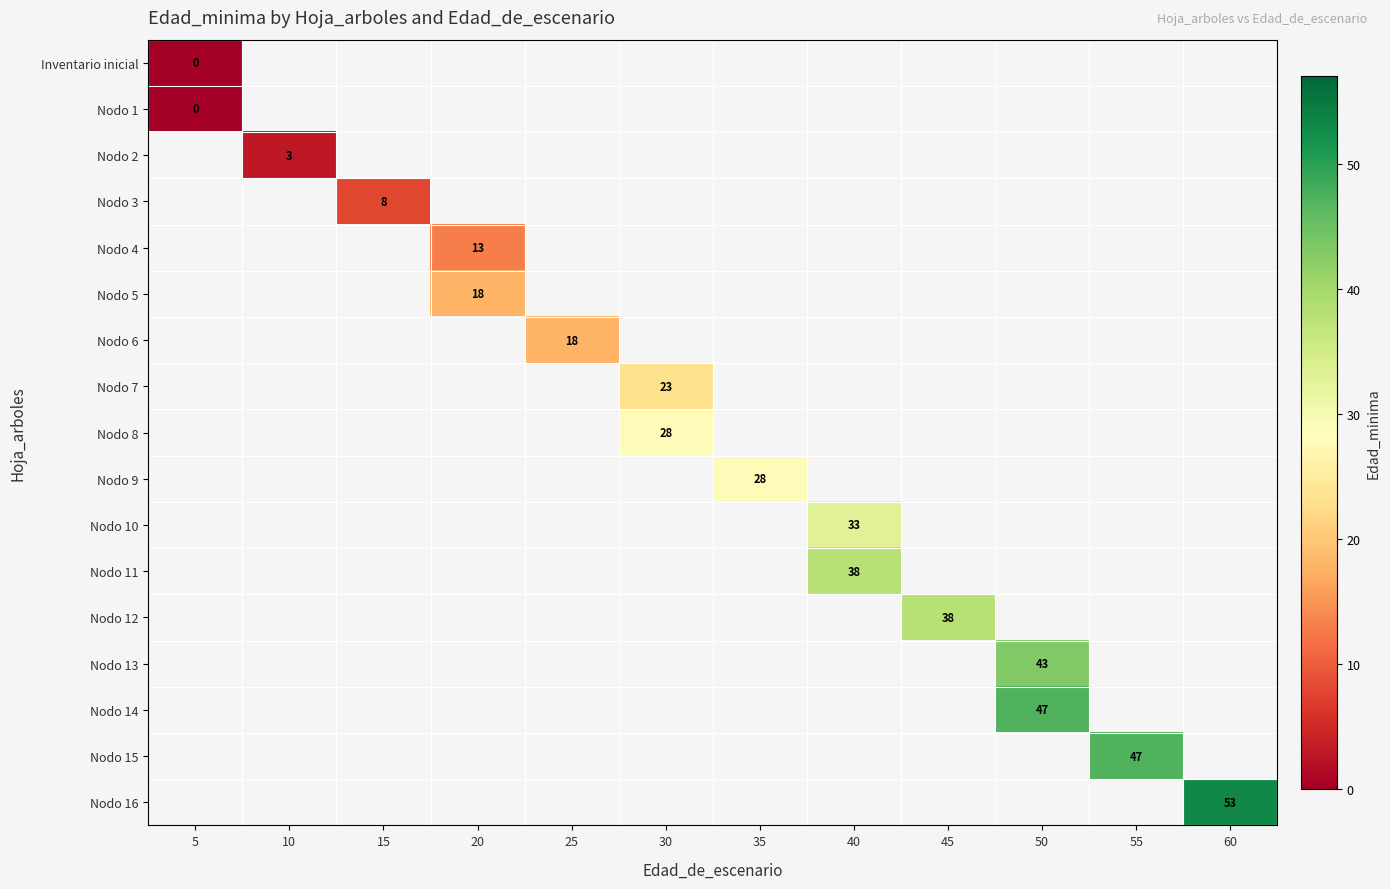

Which category has the highest value across all series?

60